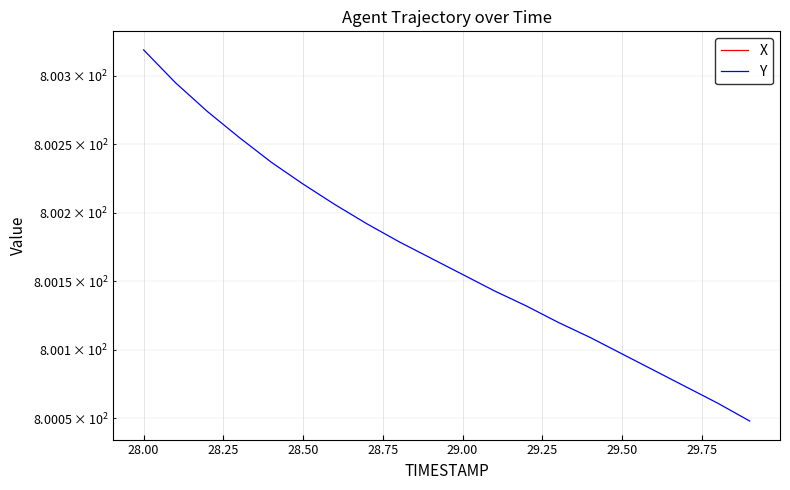

True or false: X has more than 1 interior local peaks.

False